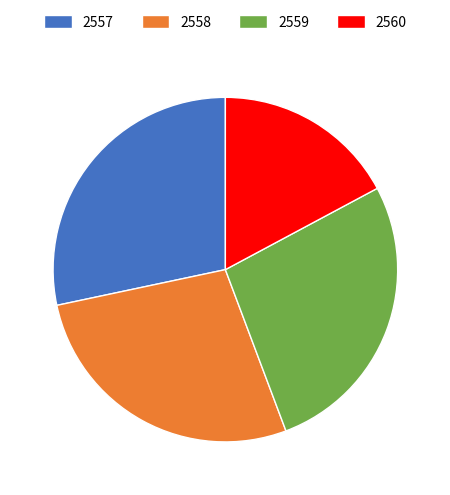

What is the largest slice in the pie chart?

2557